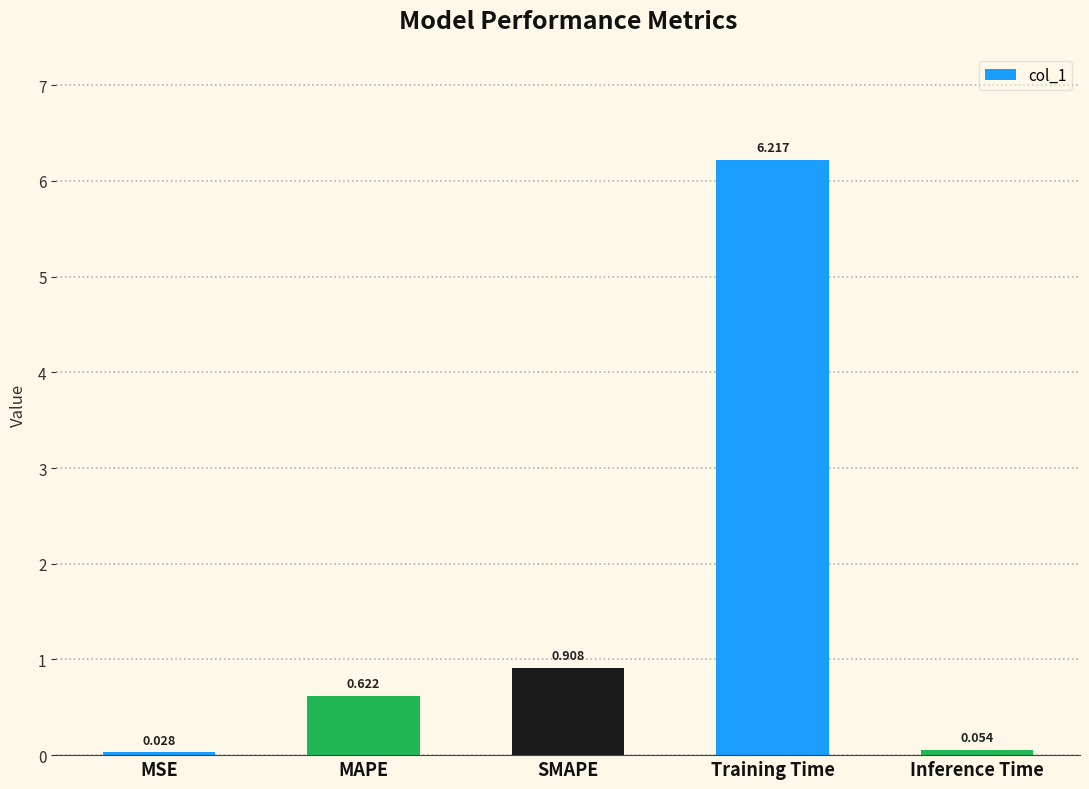

Is it true that the value at SMAPE is 0.3?

False